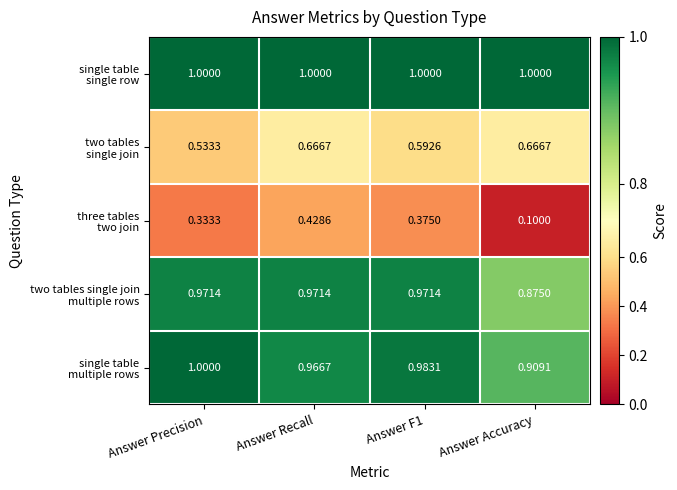

At which category does the chart reach its minimum across all series?

Answer Accuracy